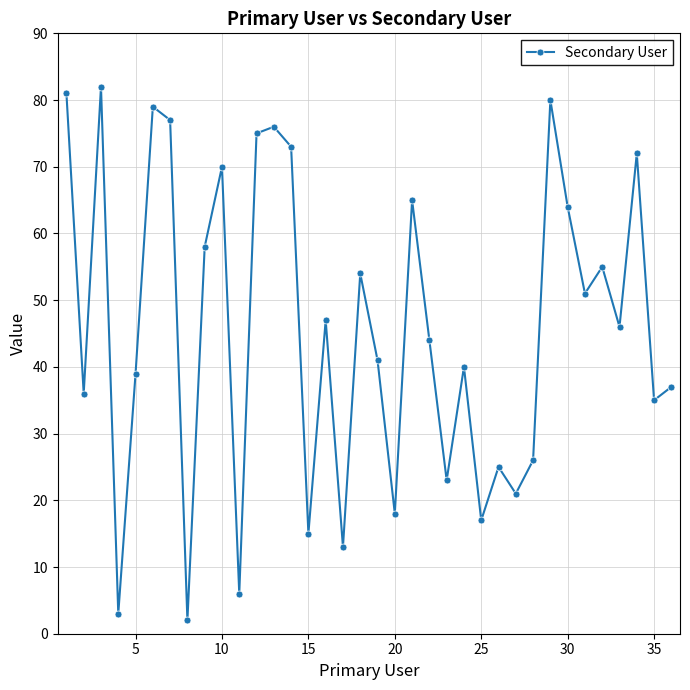

What is the greatest value displayed?

82